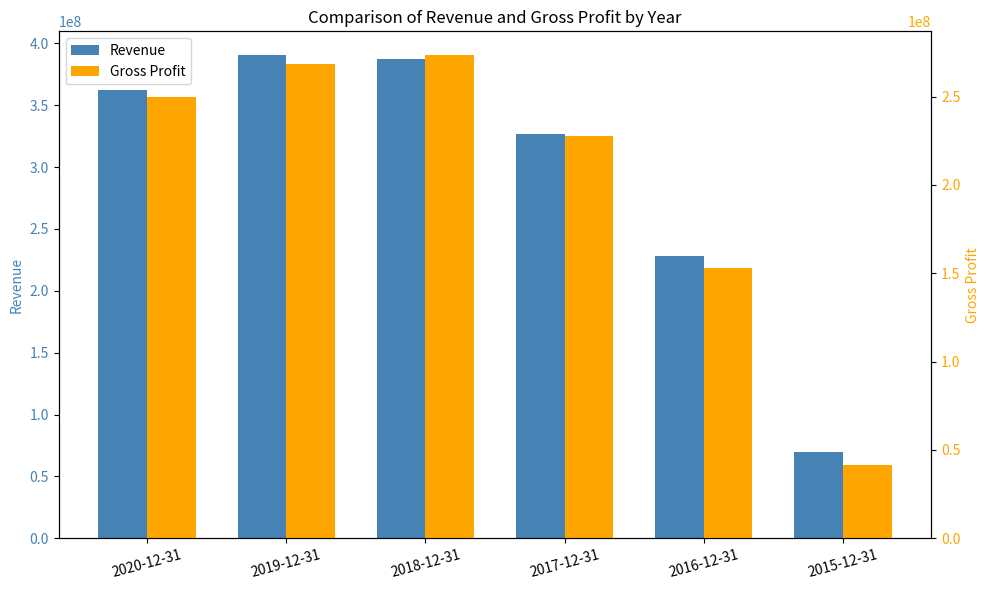

Does the chart contain any negative values?

No